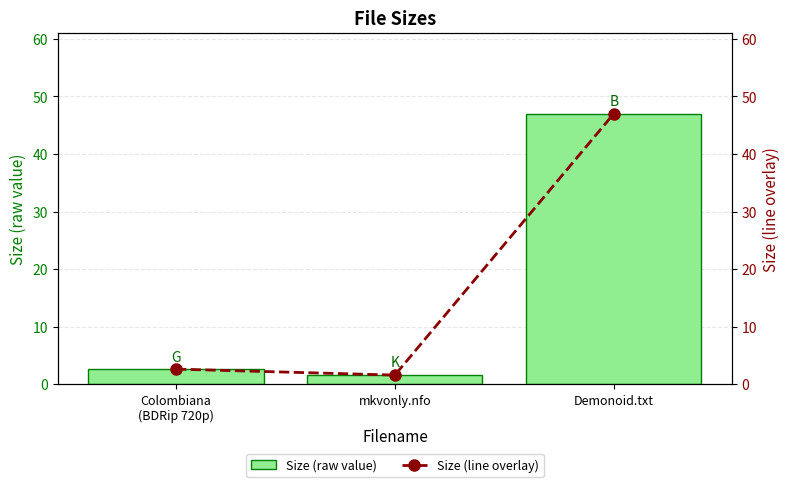

Rank the series at mkvonly.nfo from lowest to highest value.

Size (raw value), Size (line overlay)